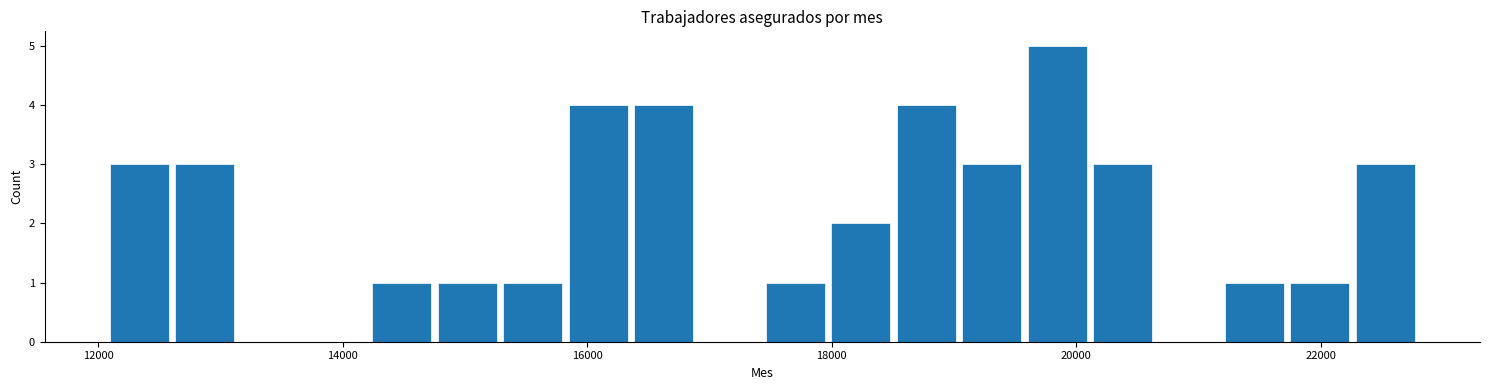

Read against the x-axis, roughly where is the centre of the tallest bar?

19800